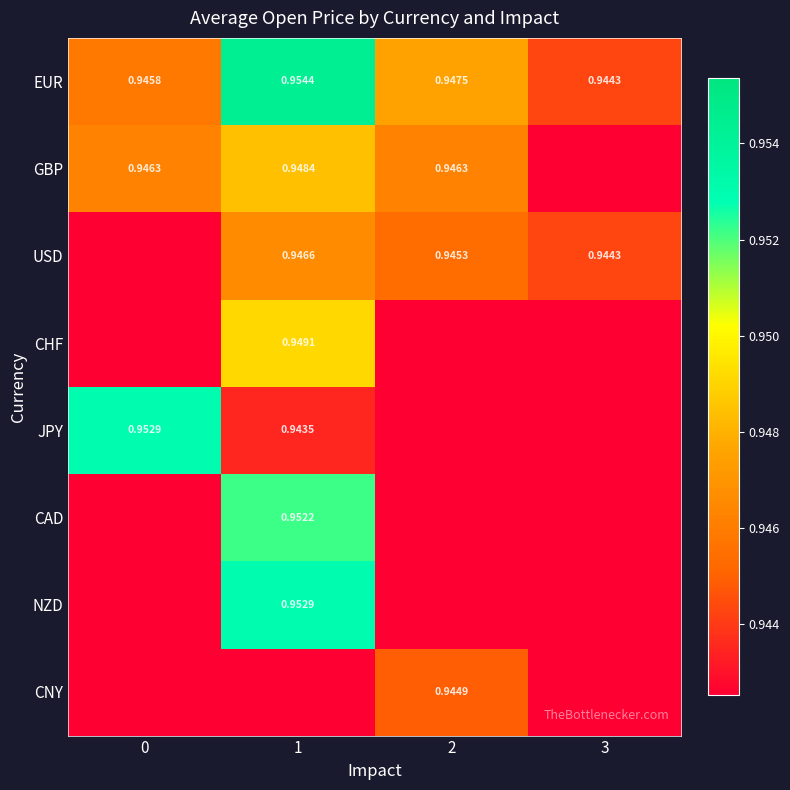

Which series has the largest total across all categories?

row_0